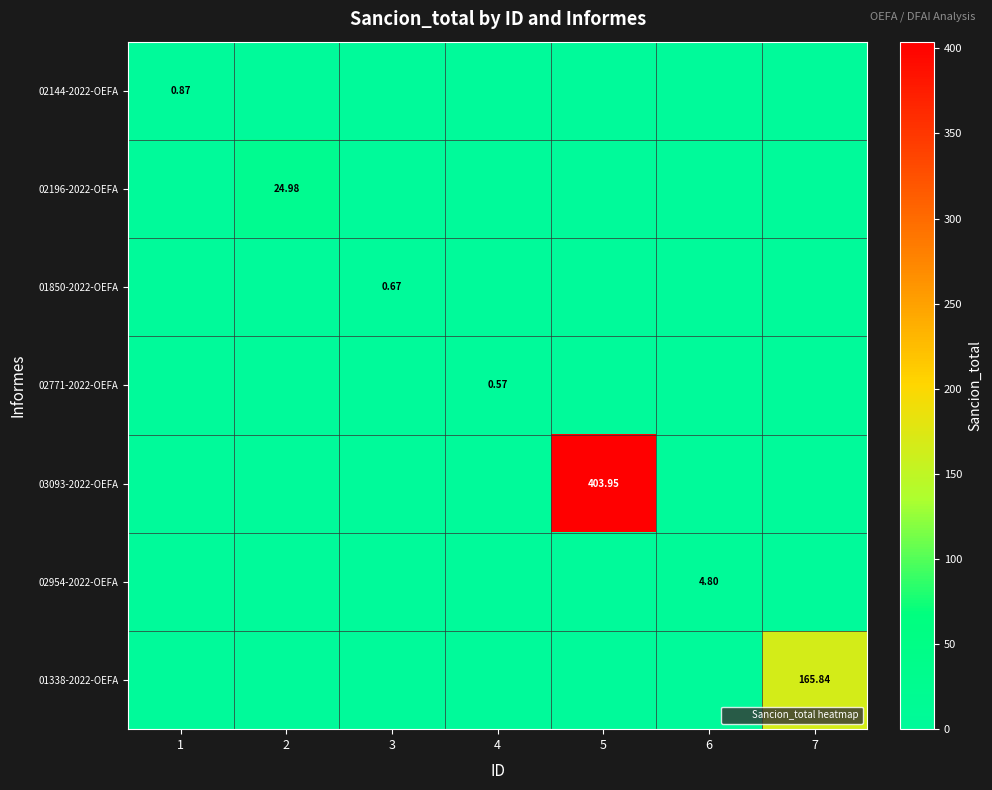

The value of 03093-2022-OEFA at 5 is 191.8. True or false?

False